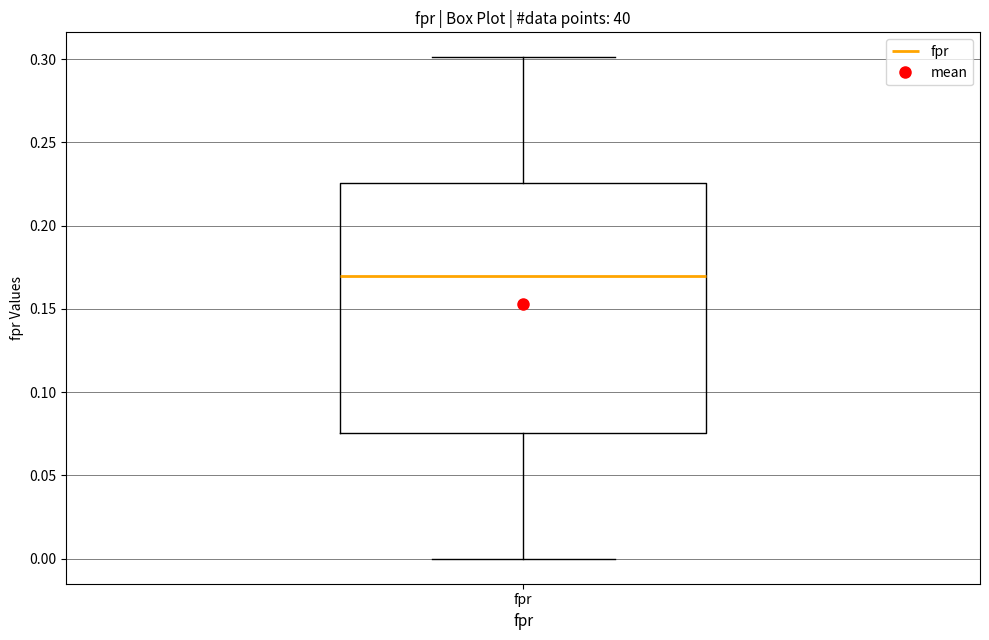

Where does the median line of the box for fpr sit on the y-axis? The values are not printed on the chart, so give them approximately, as read against the axis.

0.170